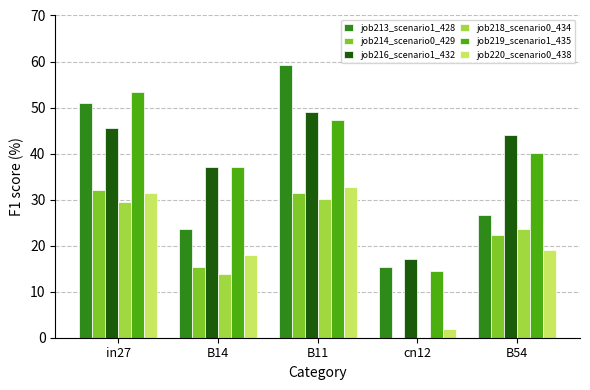

At which label is job216_scenario1_432 closest to 33?

B14